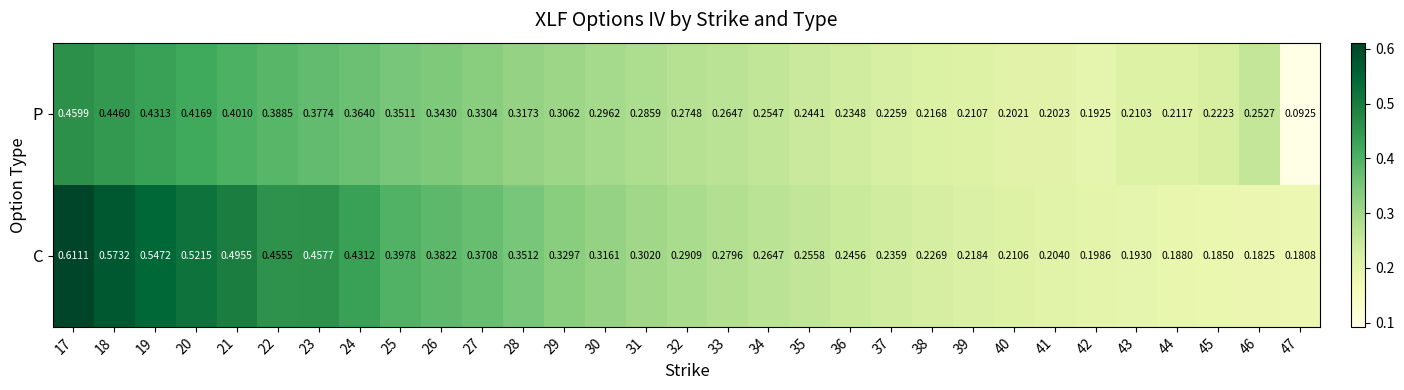

Which series has the largest total across all categories?

C